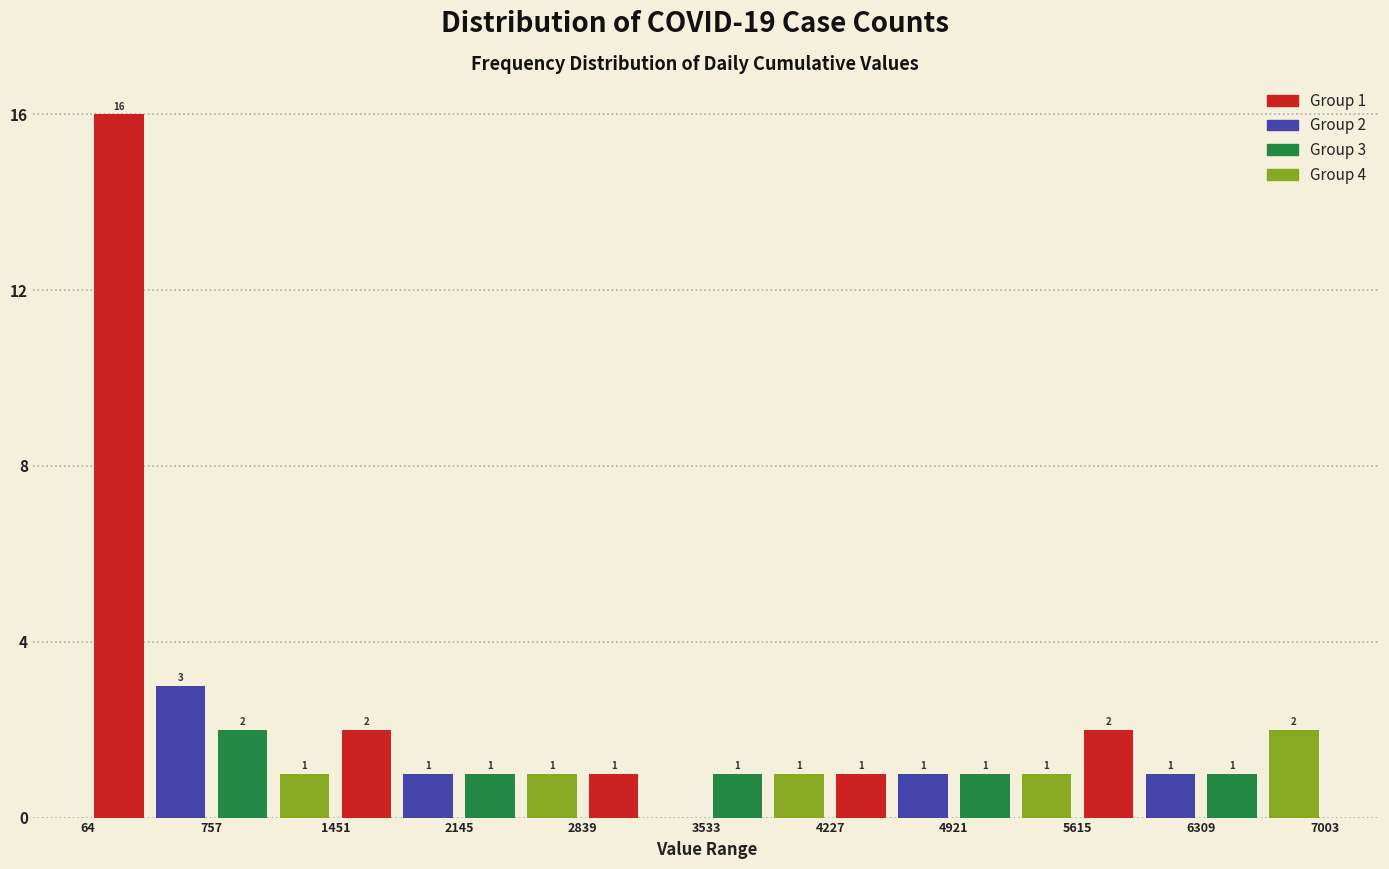

Around what value on the x-axis is the tallest bar? Give the approximate position of its centre, as read against the axis.

200